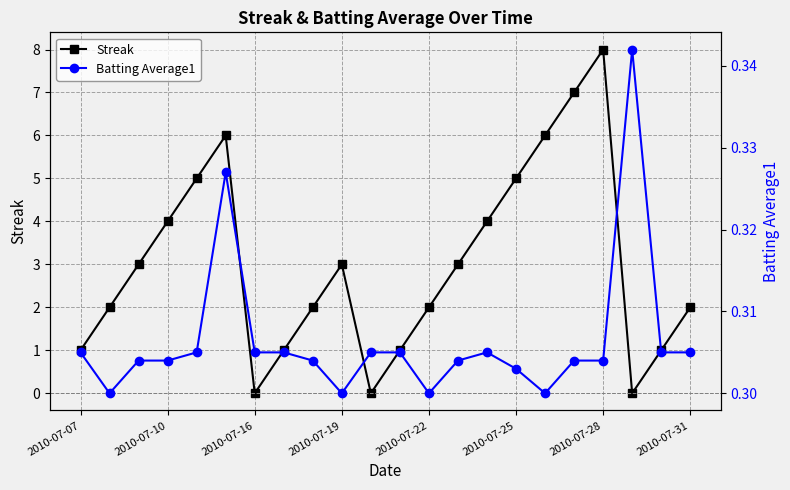

What is the highest value of the Streak series?

8